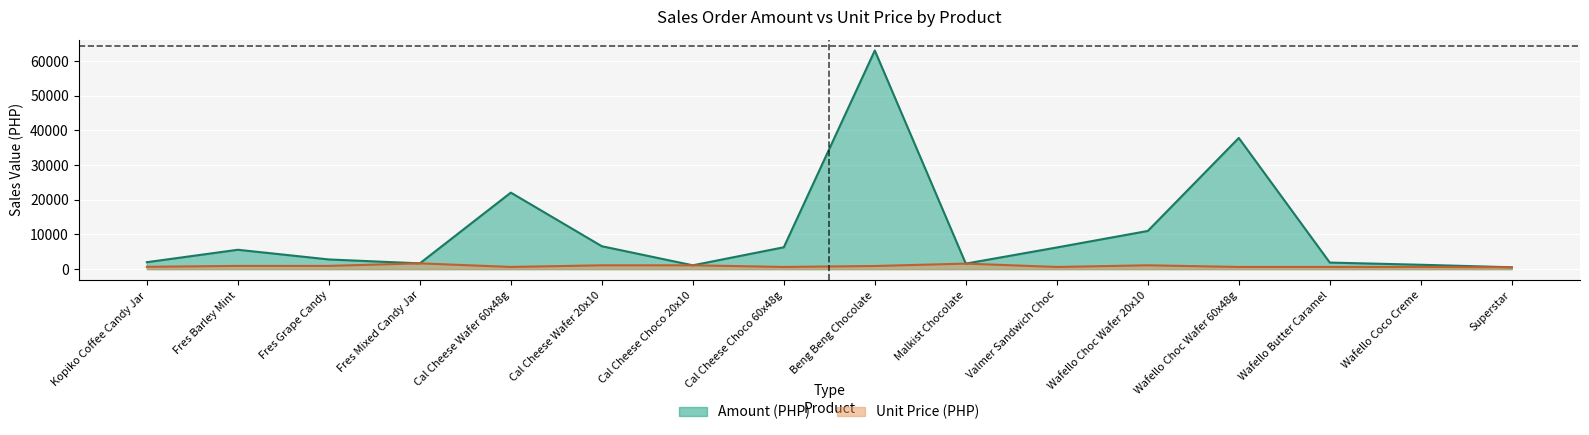

Rank the series at Valmer Sandwich Choc from highest to lowest value.

amount, unit_price